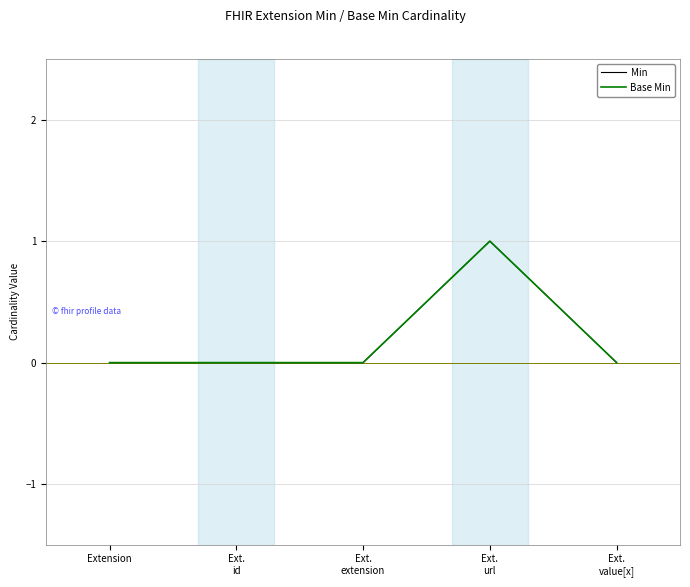

Does the chart have visible grid lines?

Yes